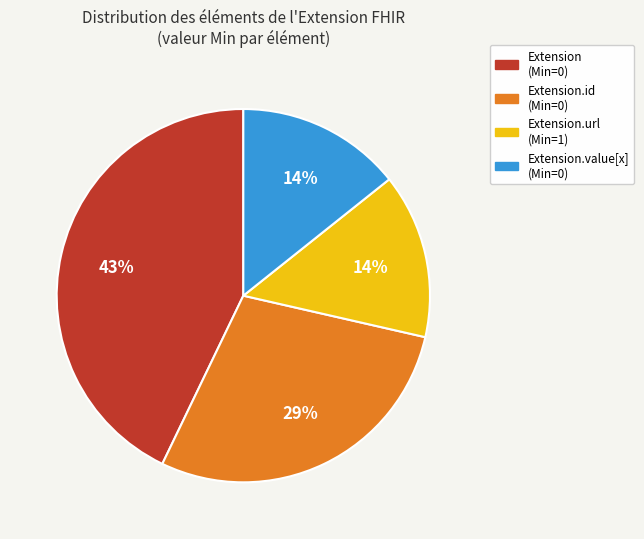

To the nearest percent, what is the average slice percentage?

25%